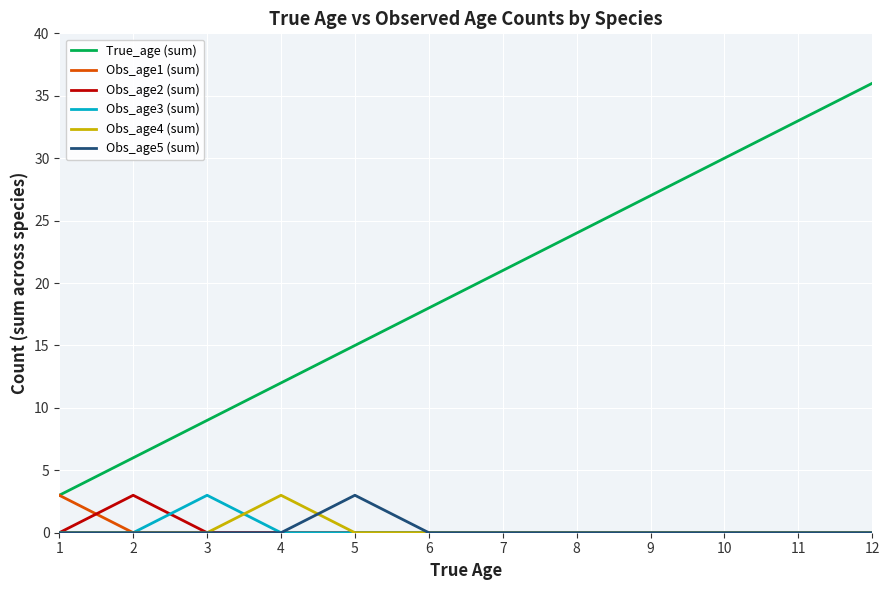

Count the Obs_age1 (sum) values in the range 0 to 1.

11